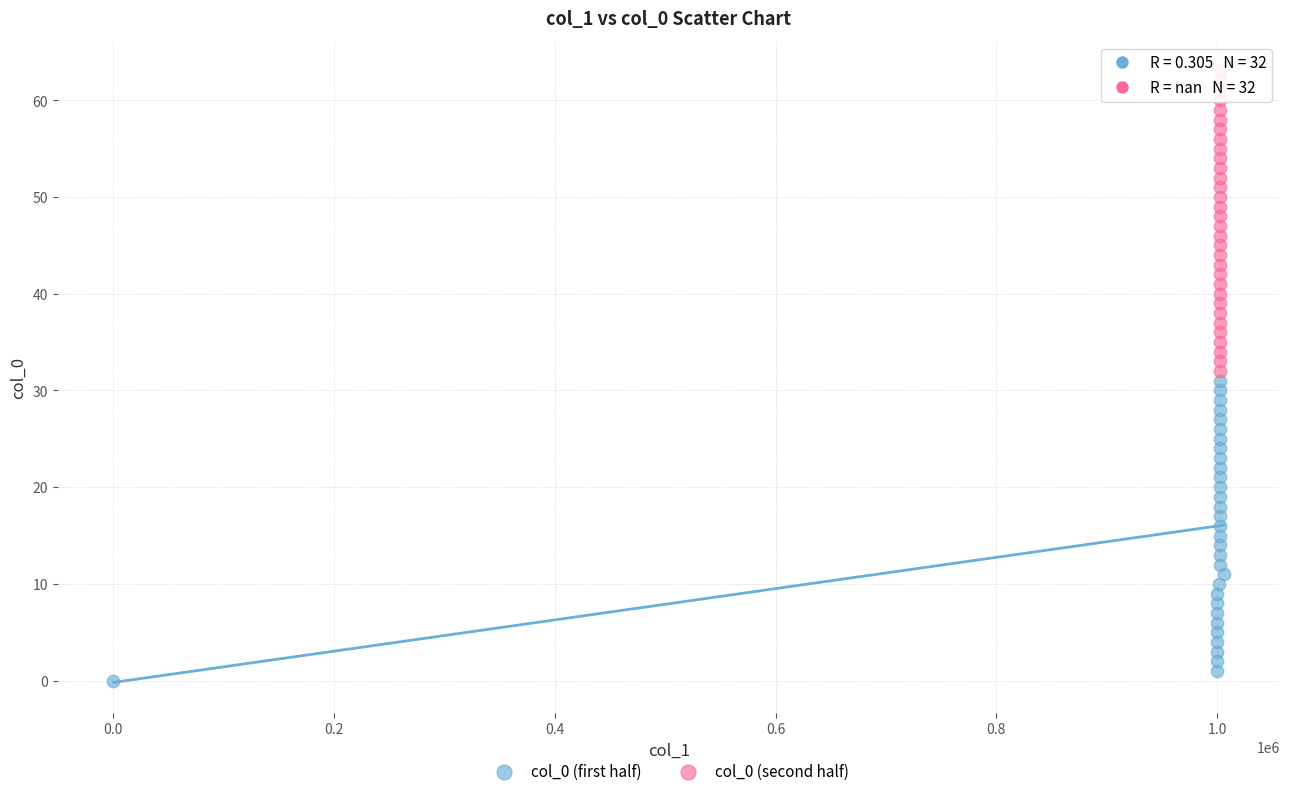

Which series reaches the maximum Y coordinate?

col_0 (second half)